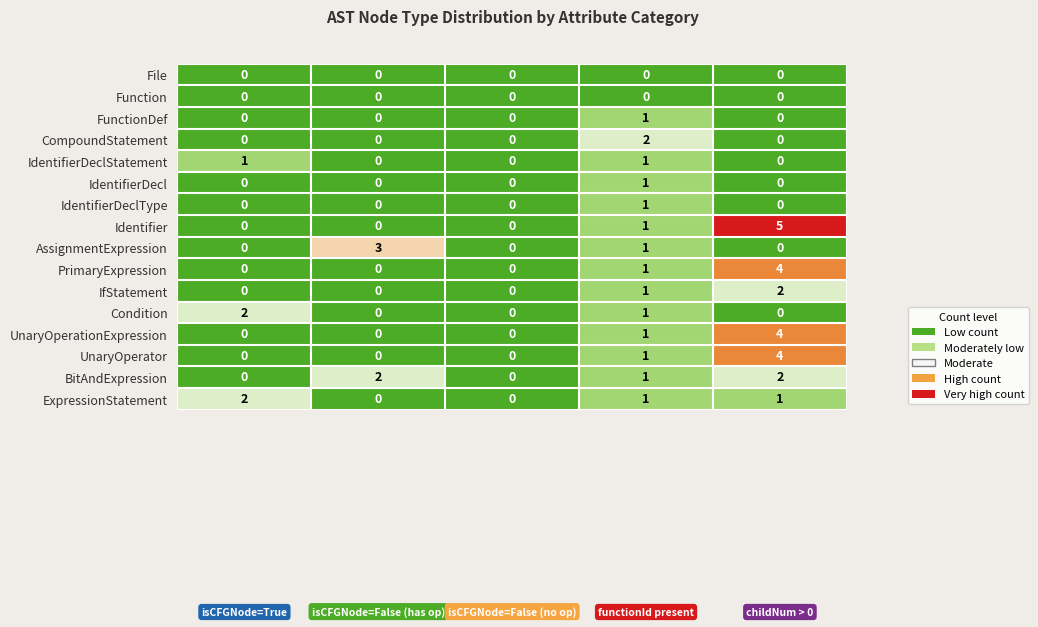

Which series has the largest total across all categories?

Identifier